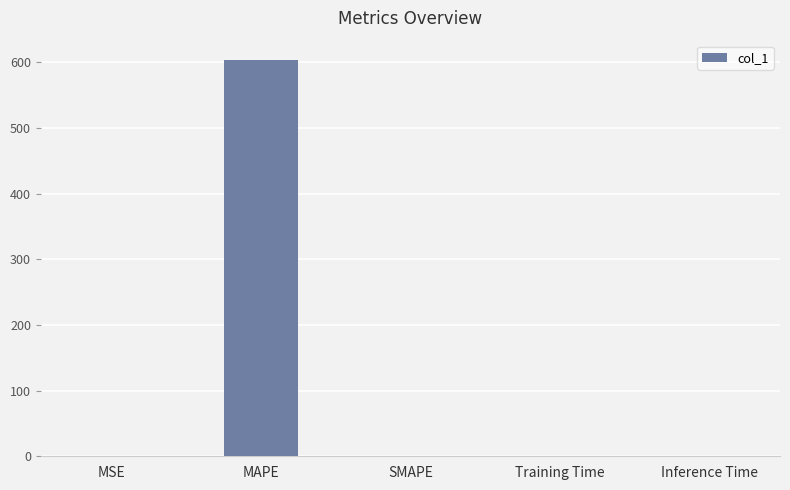

How many series are shown in this chart?

1